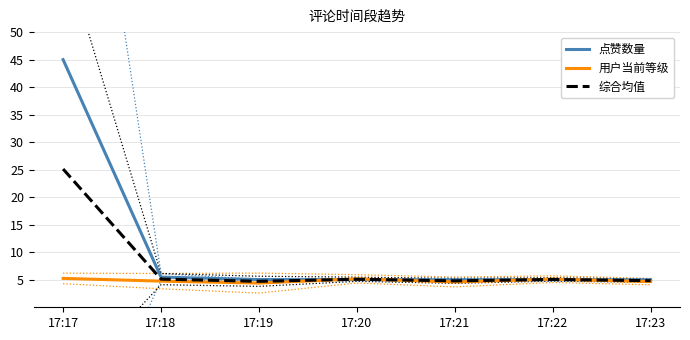

Where is the first local maximum for 点赞数量?

17:22